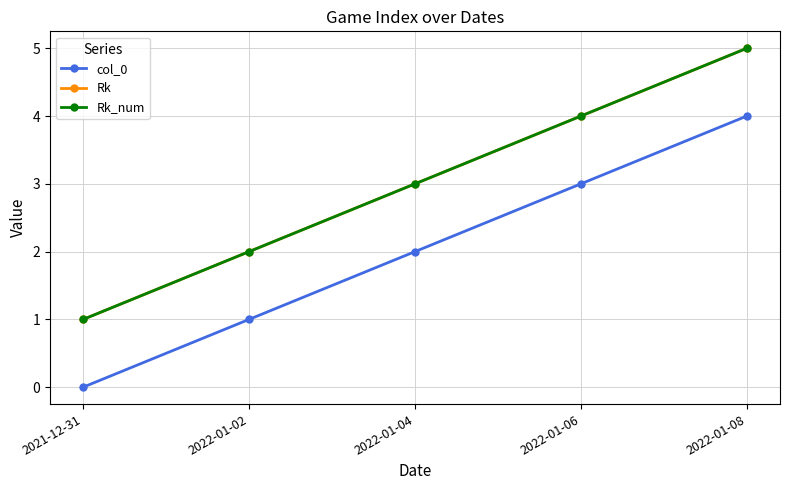

Which has a higher value, 2022-01-08 or 2022-01-04?

2022-01-08